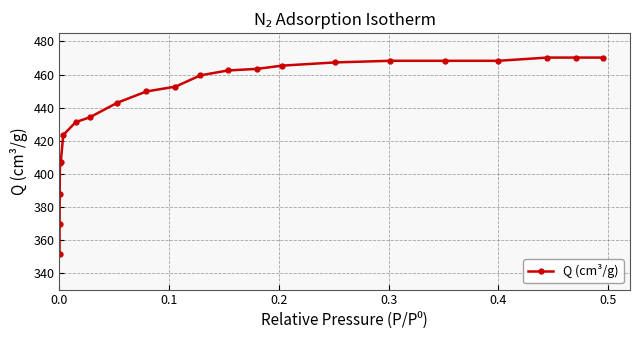

What is the difference between the maximum and minimum values?

118.9